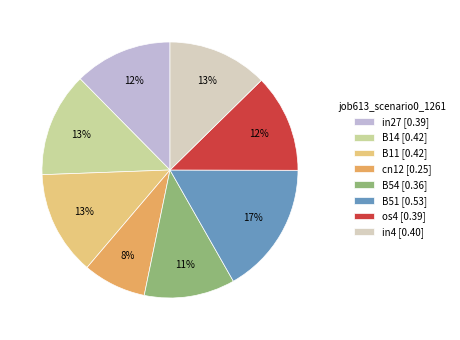

What is the largest slice in the pie chart?

B51